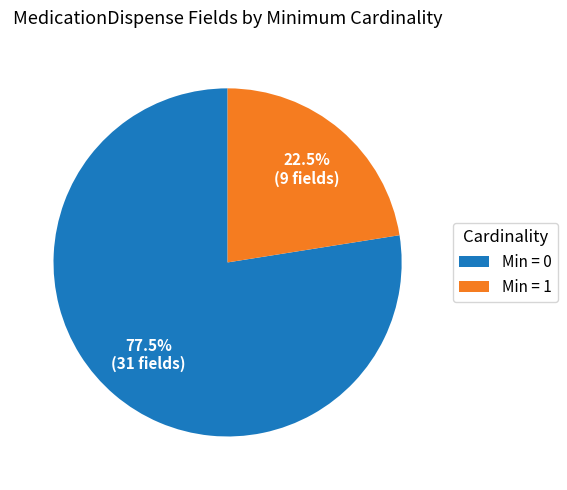

Combined, do Min = 0 and Min = 1 account for over 50%?

Yes